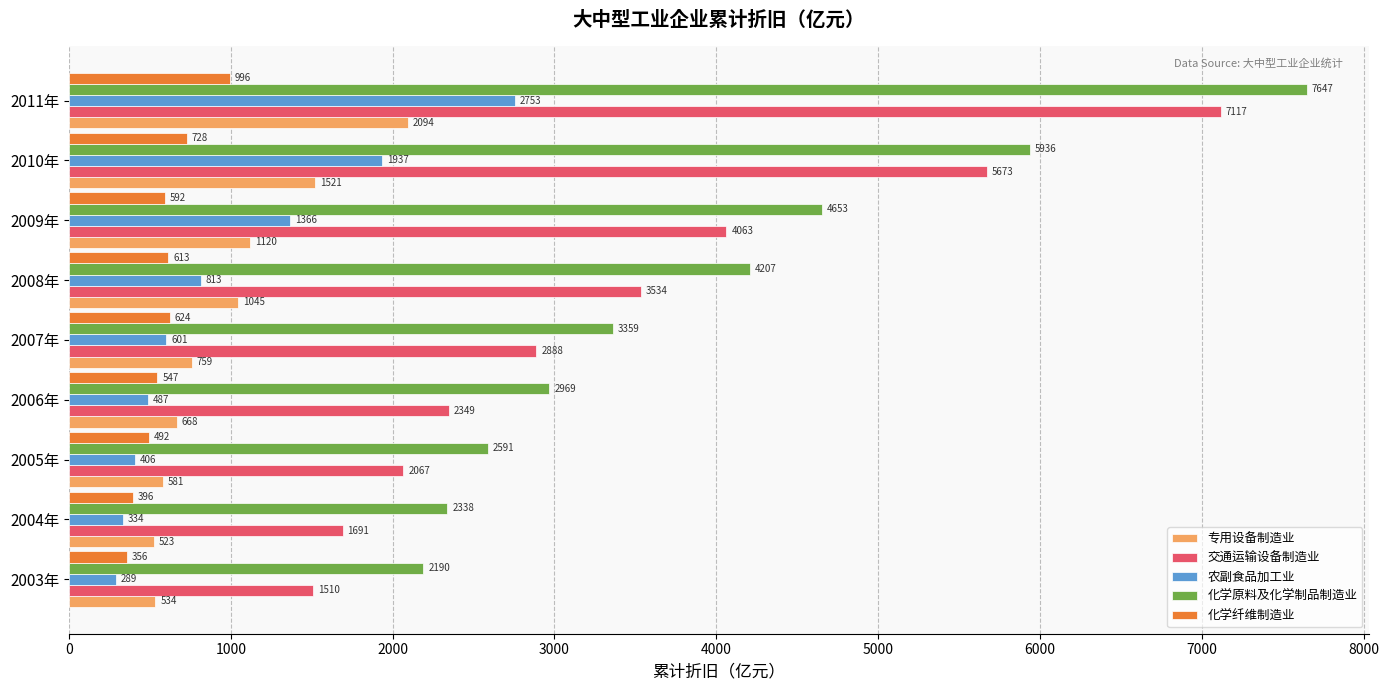

Is the value of 专用设备制造业 at 2006年 greater than the value of 农副食品加工业 at 2005年?

Yes